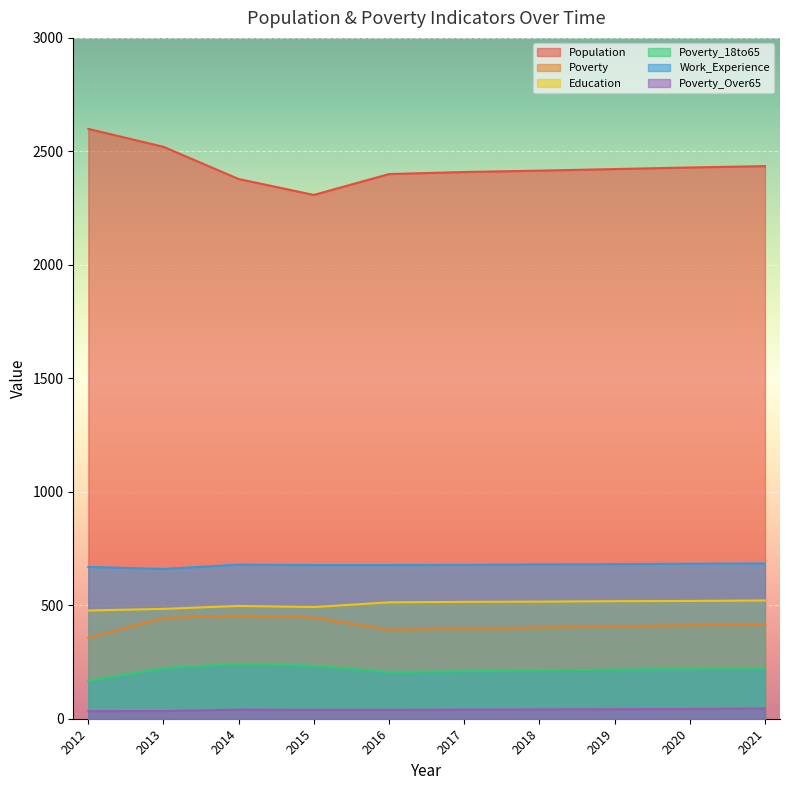

What is the average value of the Poverty_18to65 series?

215